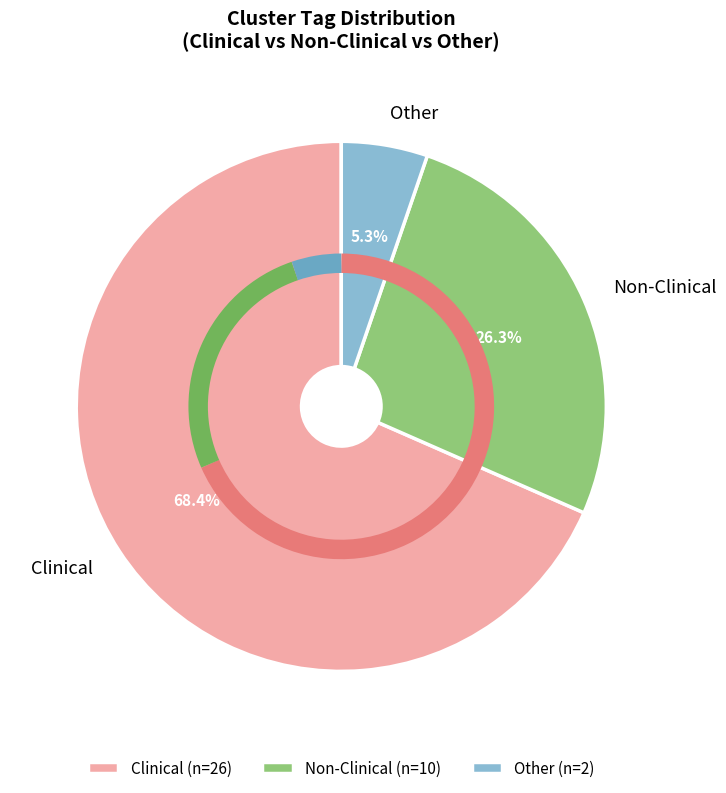

How many segments does this pie chart have?

3